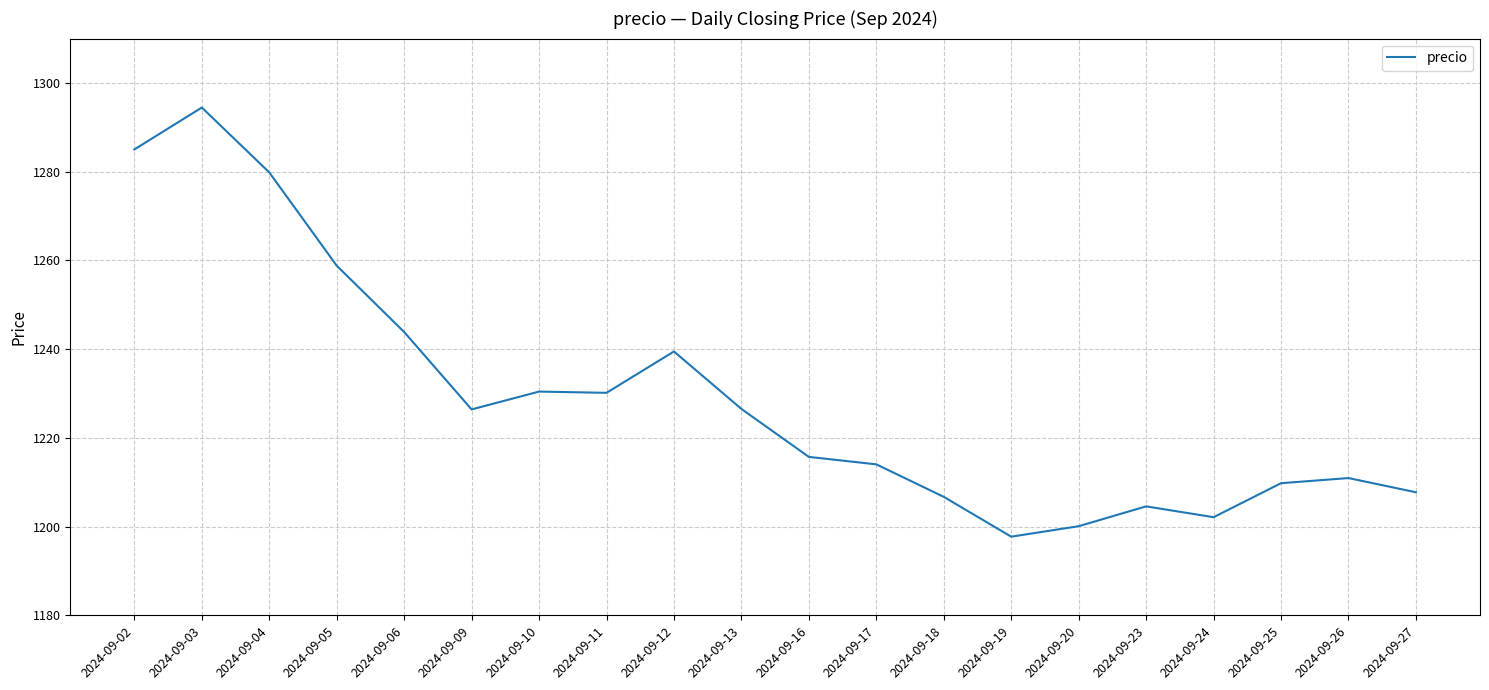

What is the greatest value displayed?

1294.5